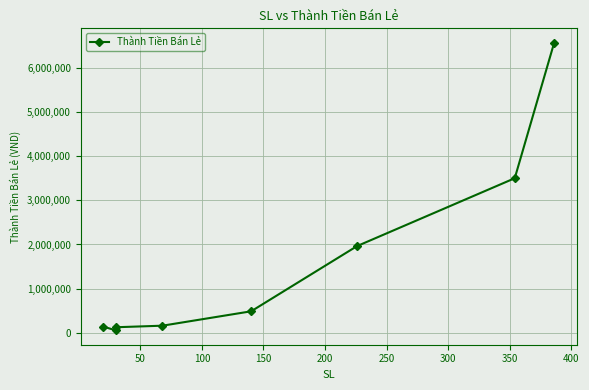

The value at 300 is 5282687. True or false?

False